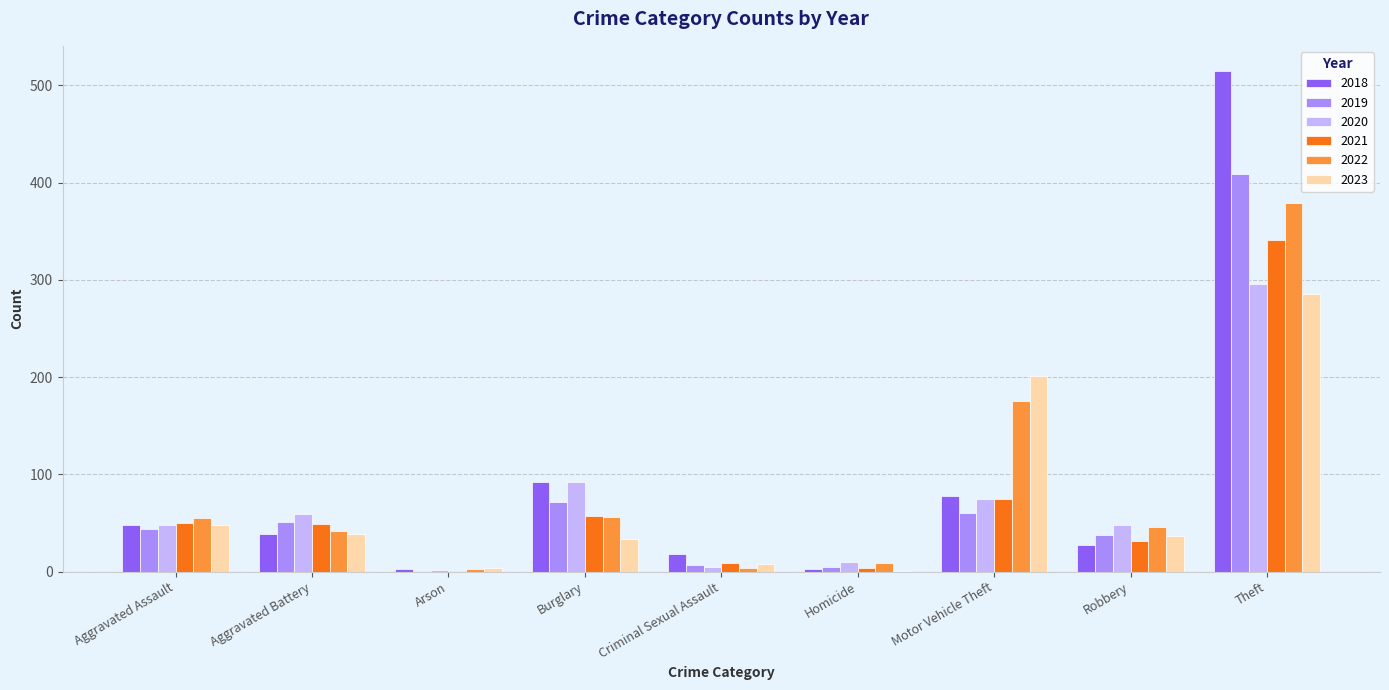

What is the sum of all 2020 values?

635